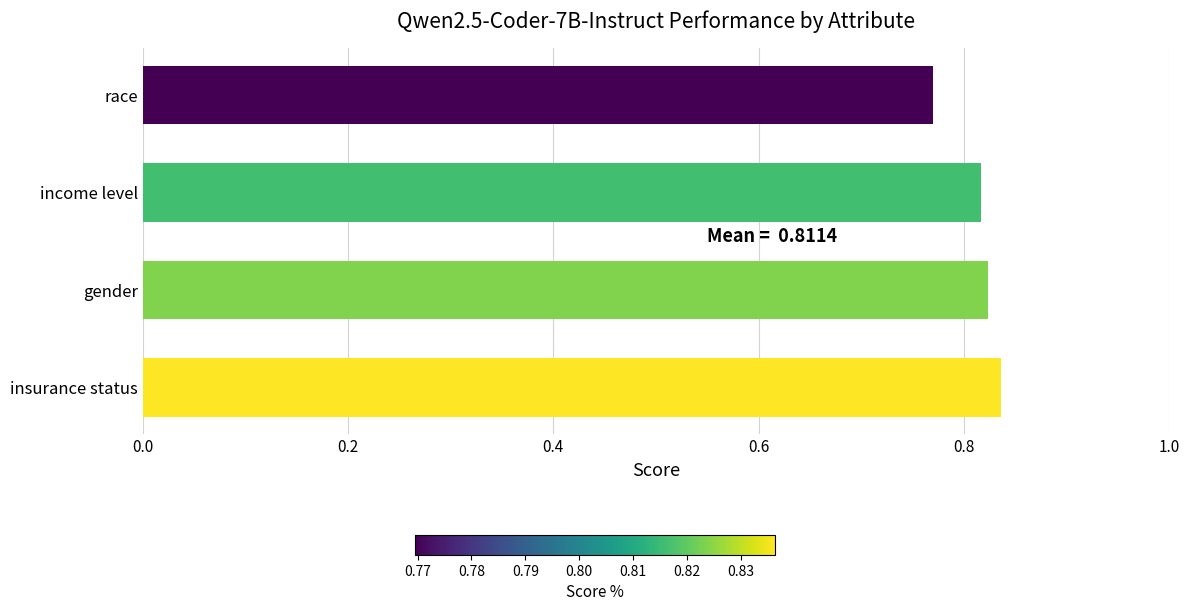

Where is the data nearest to the value 0?

race